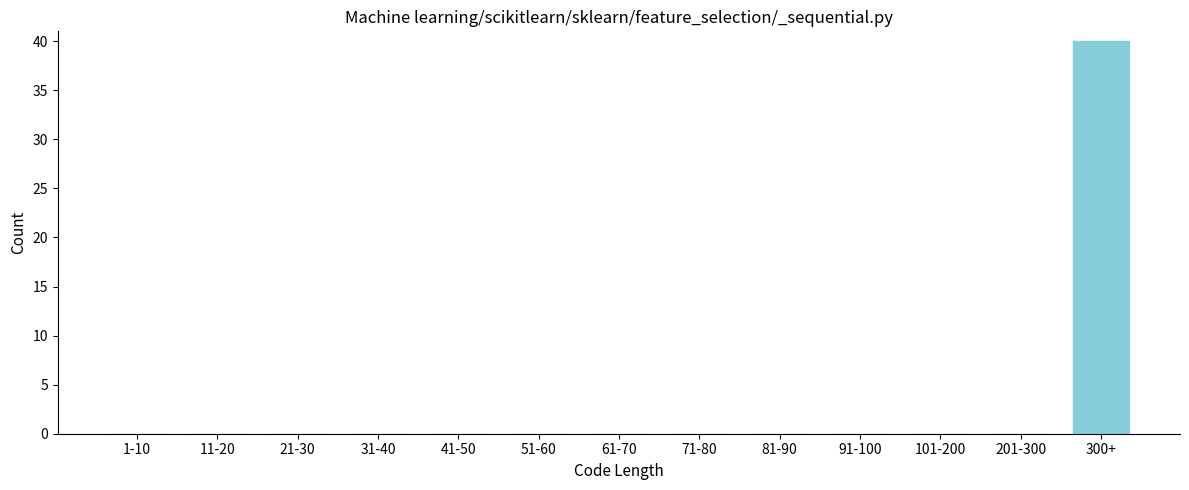

Reading left to right, what are all the values shown in this chart?

1-10=0	11-20=0	21-30=0	31-40=0	41-50=0	51-60=0	61-70=0	71-80=0	81-90=0	91-100=0	101-200=0	201-300=0	300+=40